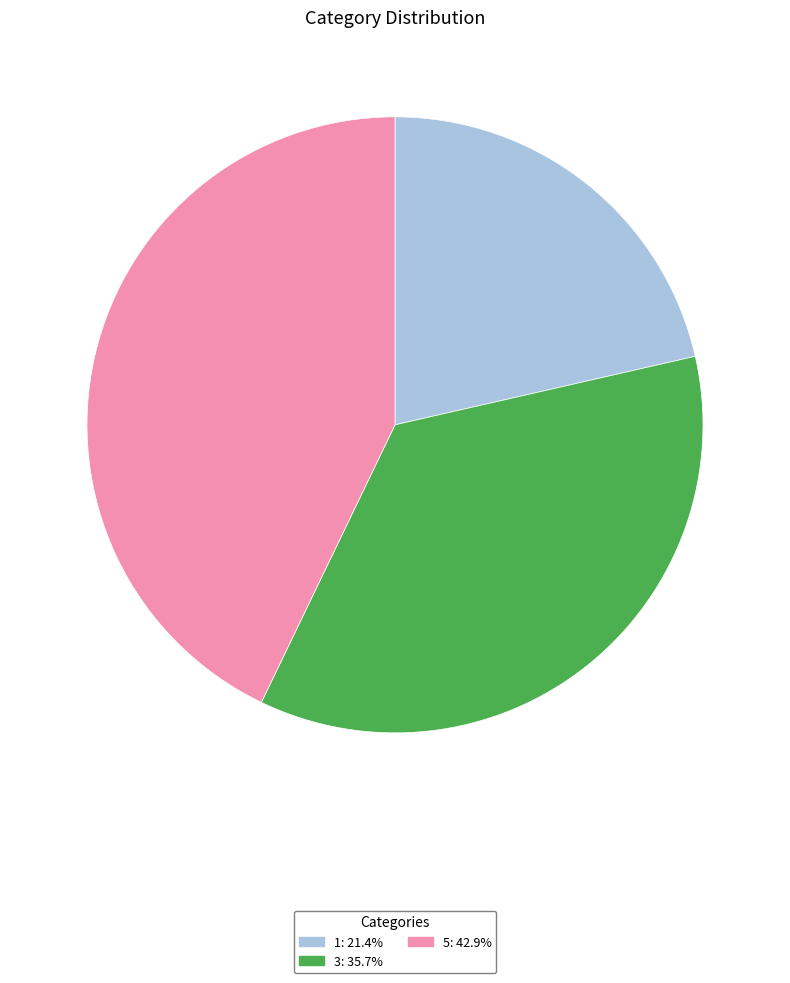

Approximately how many times larger is the value at 5 compared to 3?

1.2